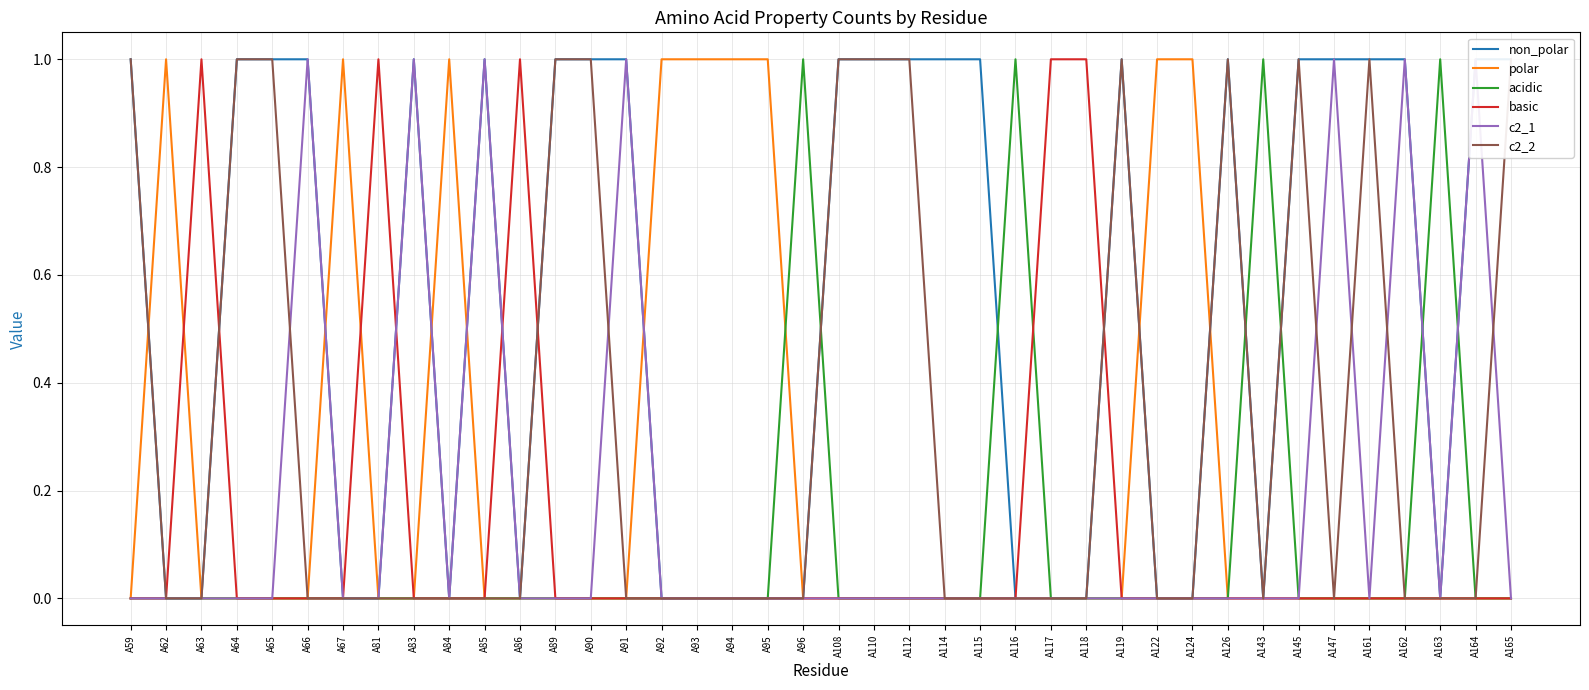

Which series ends up on top after the final intersection of polar and c2_1?

polar